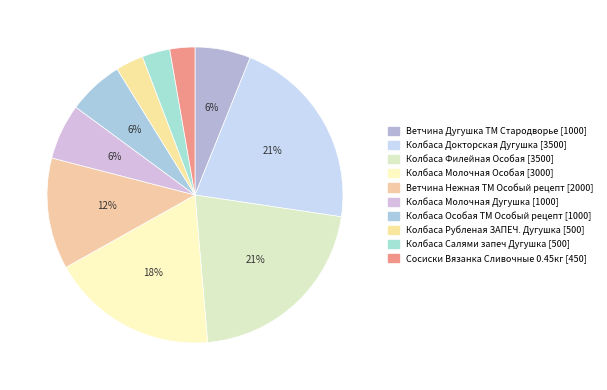

How many segments does this pie chart have?

10